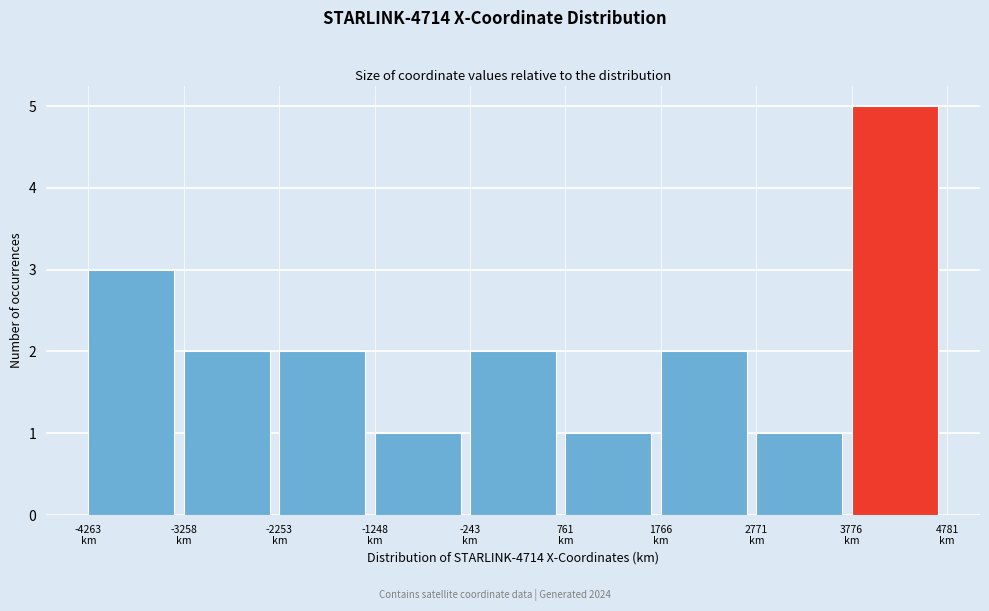

Over which range of the x-axis is the bar tallest?

3800 to 4800